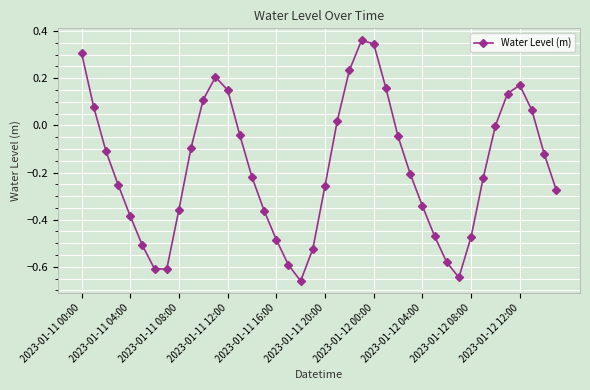

What is the difference between the maximum and second lowest values?

1.0